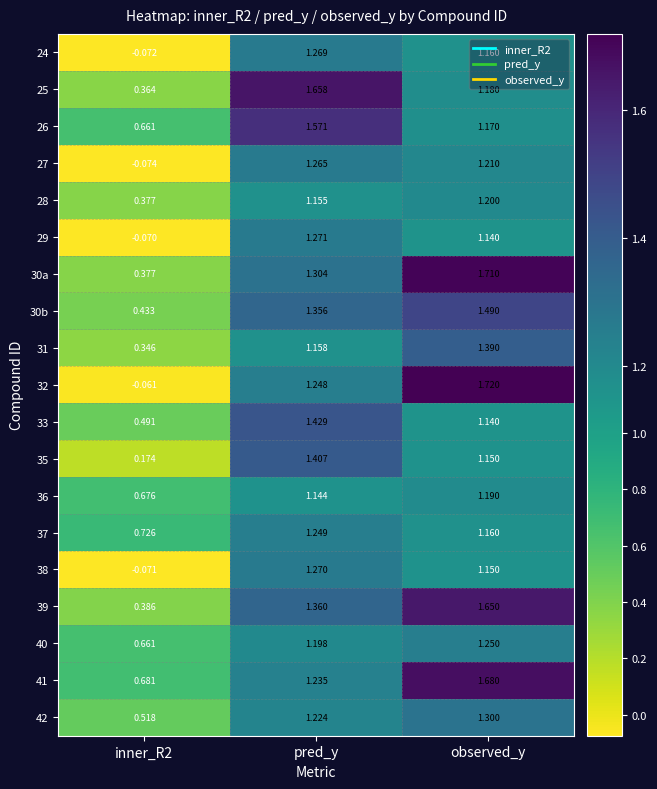

At which category is the sum across all series the highest?

observed_y